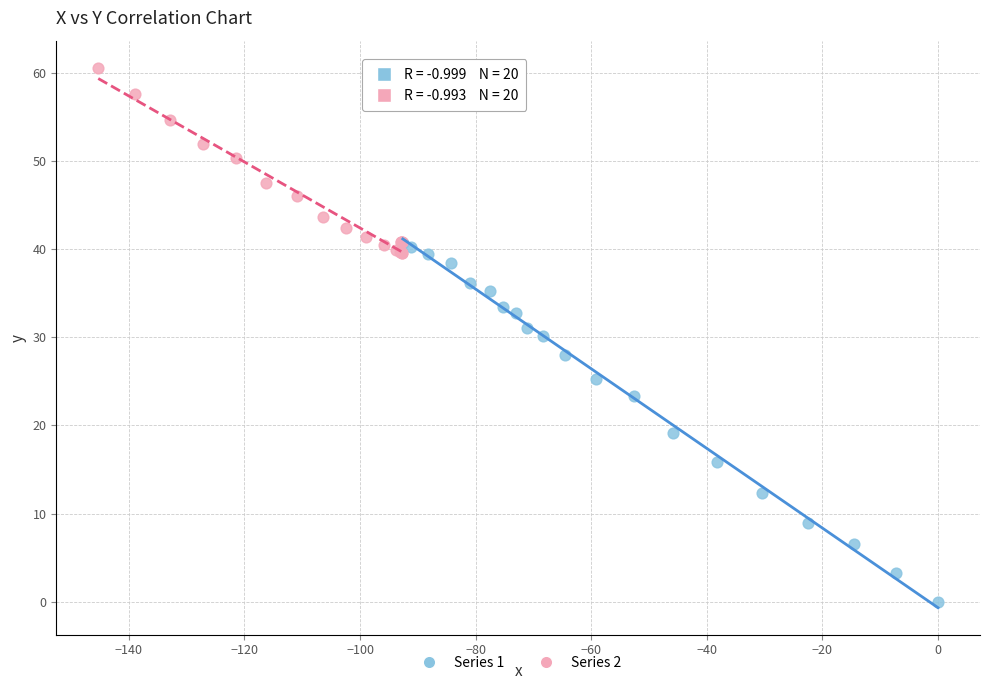

What are all the series names shown in the legend?

Series 1, Series 2